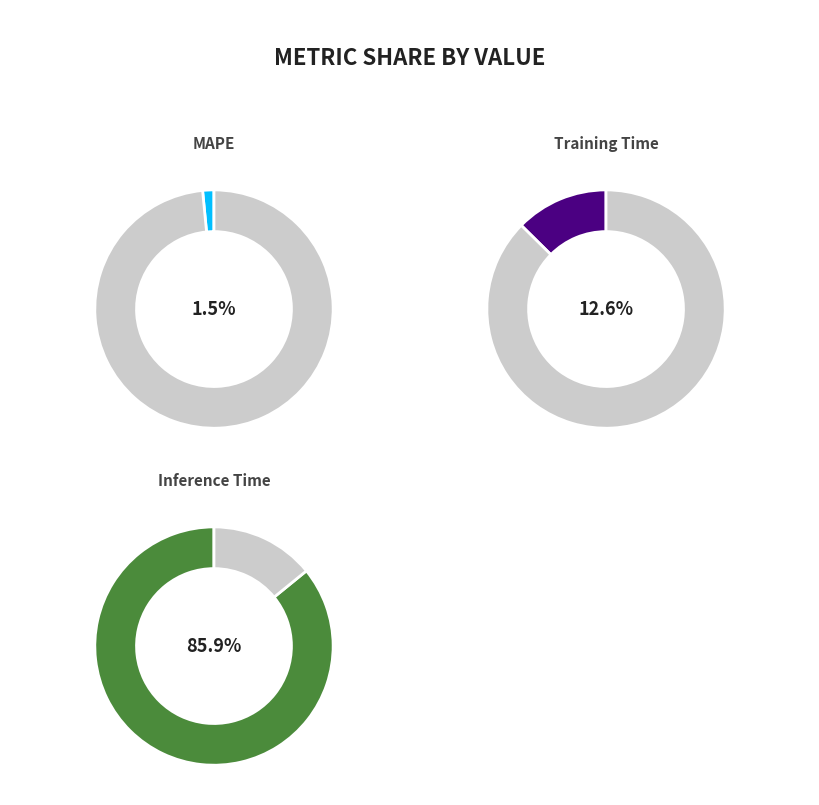

What is the largest slice in the pie chart?

Inference Time